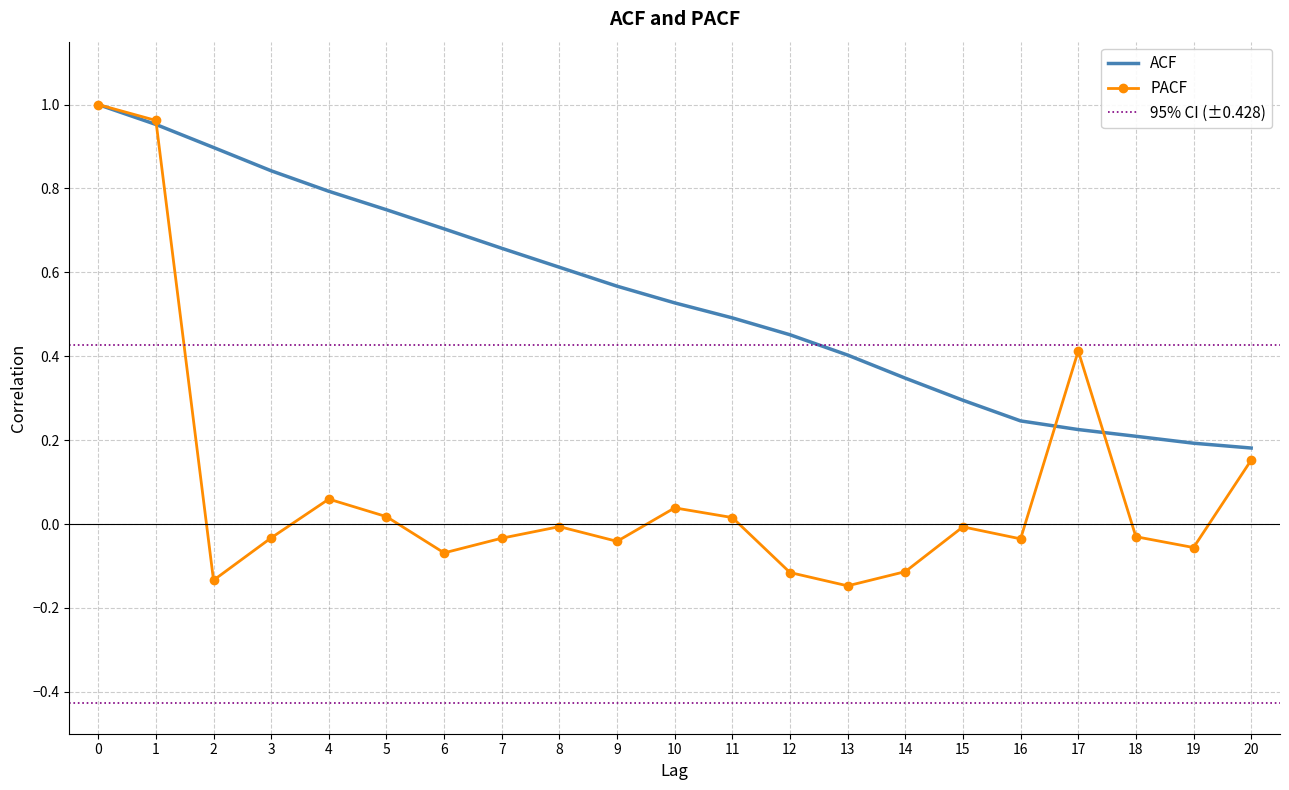

What is the average value of the PACF series?

0.1